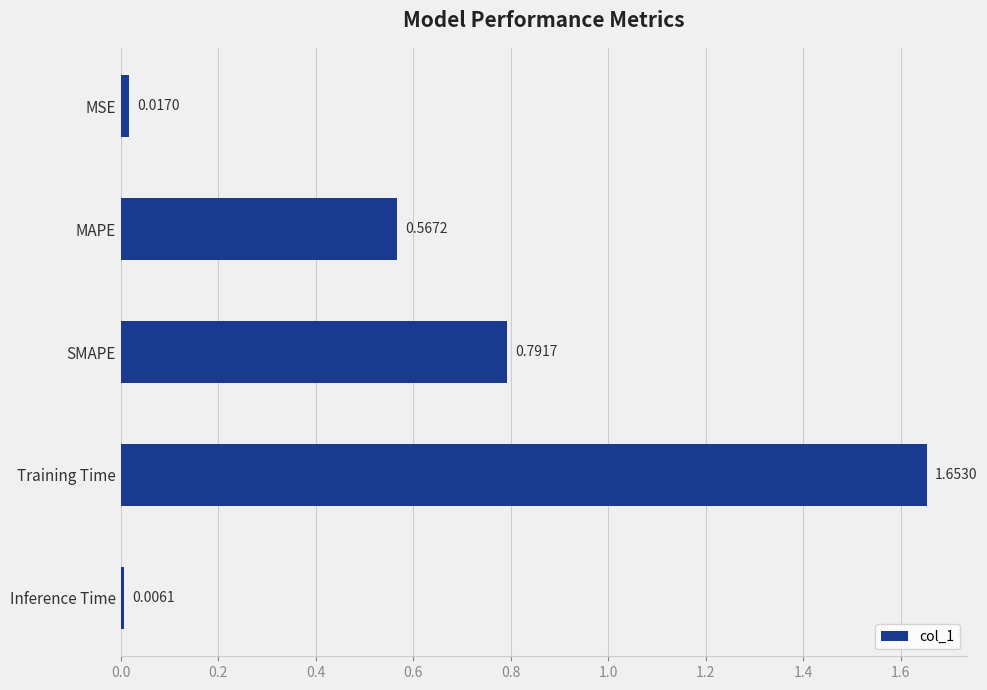

List the labels in order of value, largest first.

Training Time, SMAPE, MAPE, MSE, Inference Time